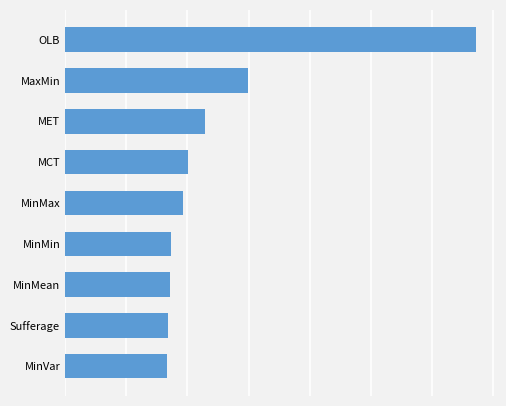

Does the chart contain stacked bars?

No